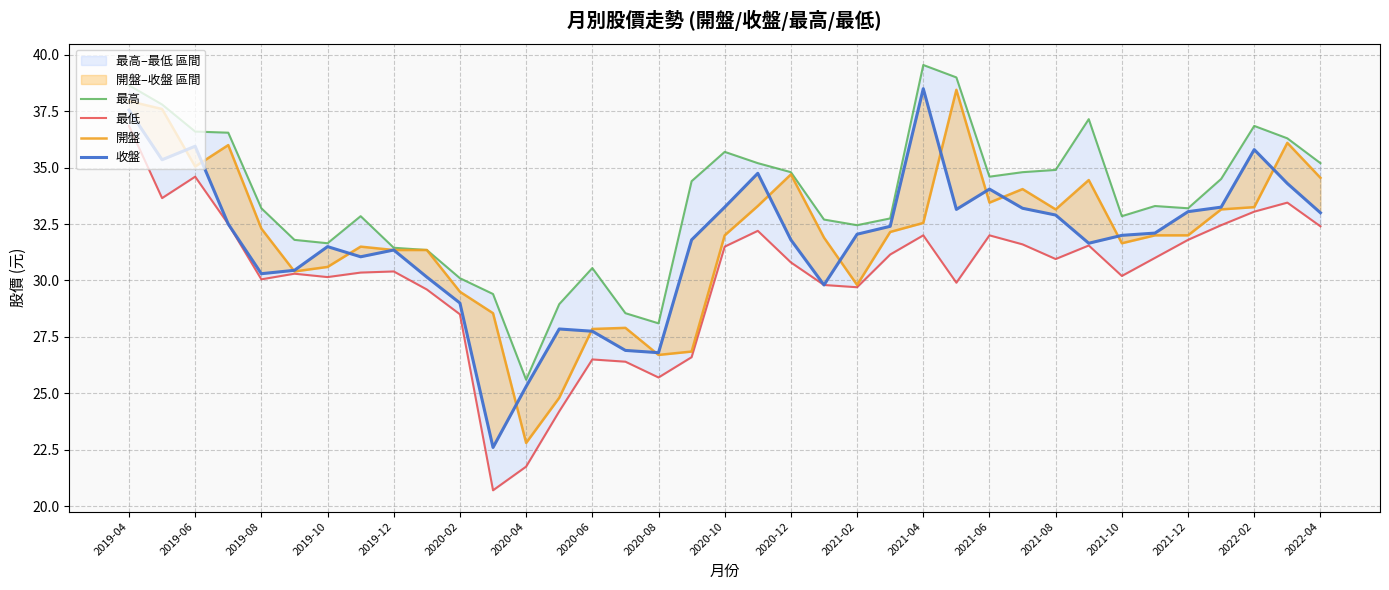

What is the smallest value displayed?

20.7